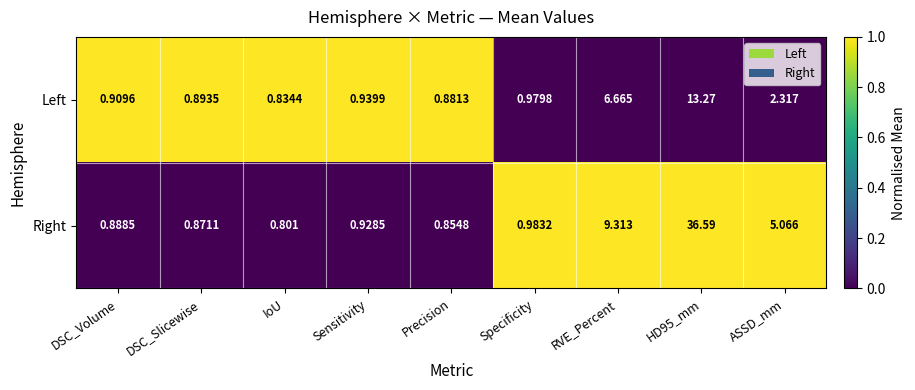

How many series are shown in this chart?

2